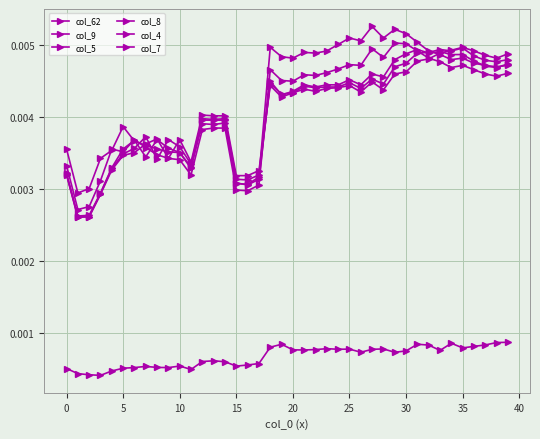

How many lines are shown in the chart?

6